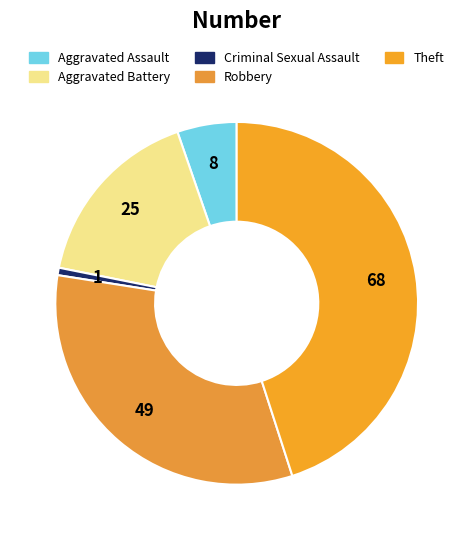

What is the smallest slice in the pie chart?

Criminal Sexual Assault